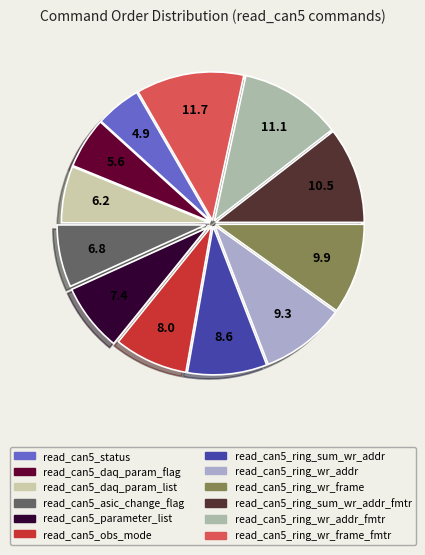

Which category has the smallest portion of the pie?

read_can5_status